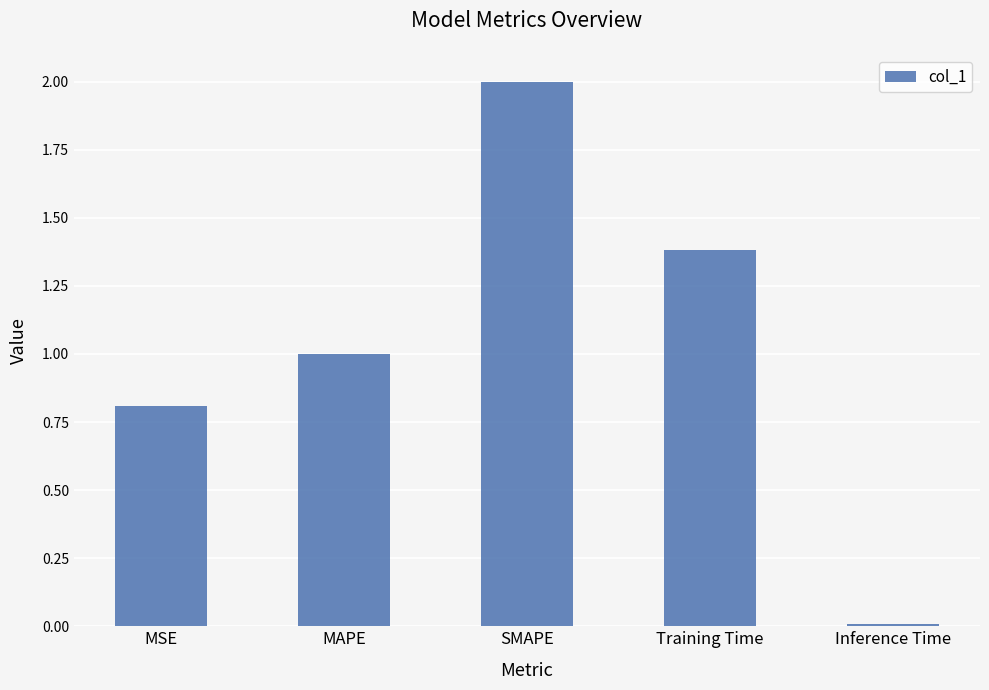

What is the change in value from Training Time to Inference Time?

-1.4